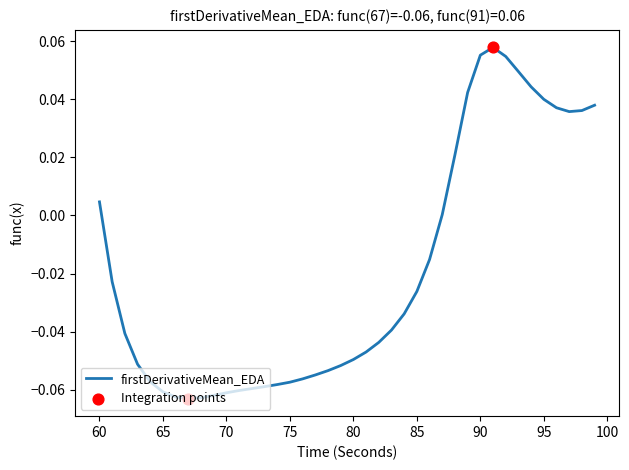

How many lines are shown in the chart?

1